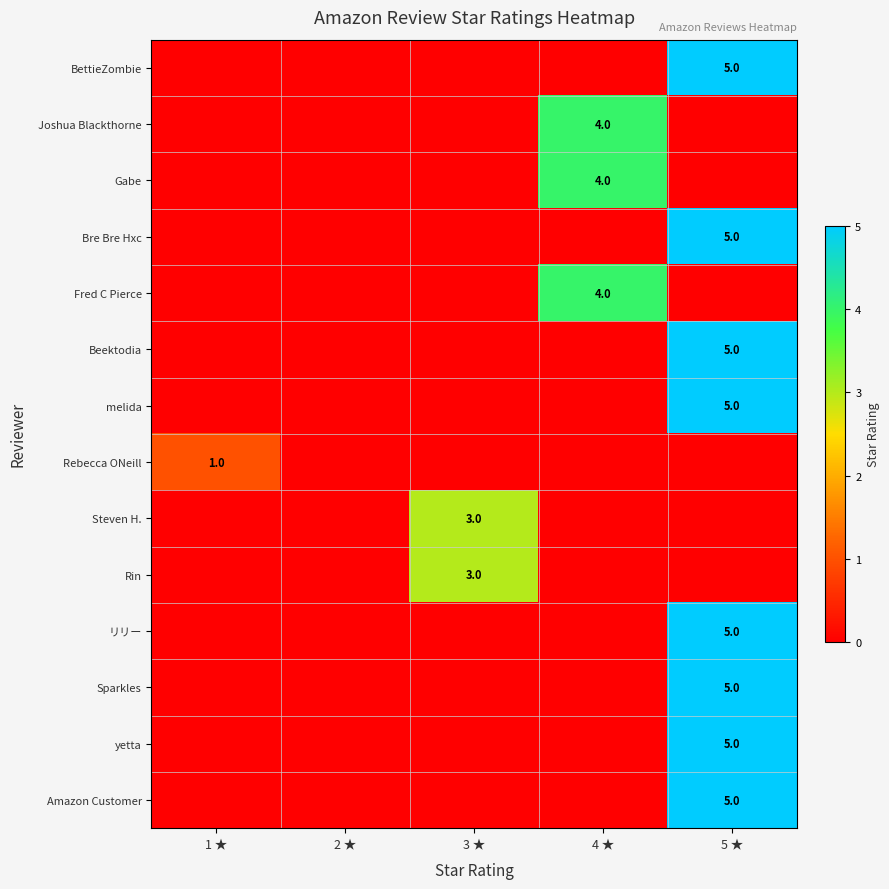

Is the value of Beektodia at 2 ★ greater than the value of Rin at 1 ★?

No